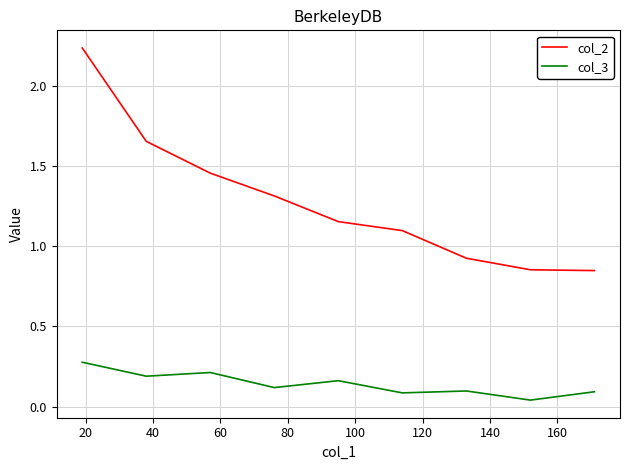

Which series has the largest total across all categories?

col_2